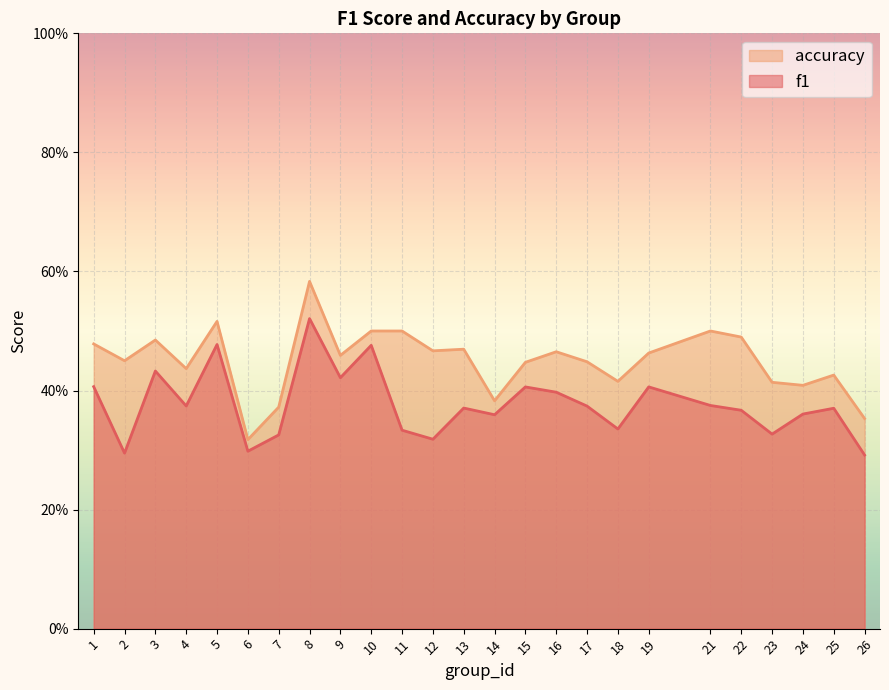

At which category does accuracy reach its first local valley?

2